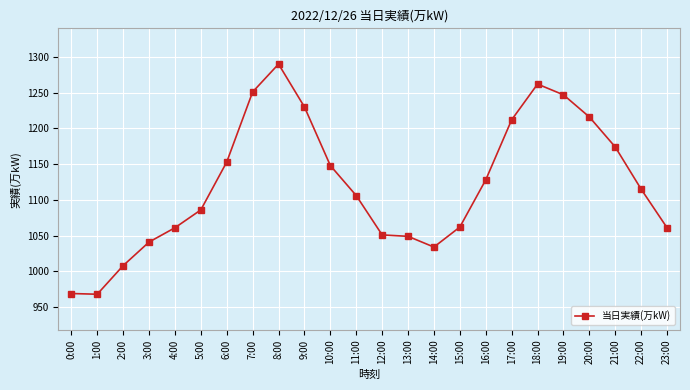

How many distinct data groups are displayed?

1